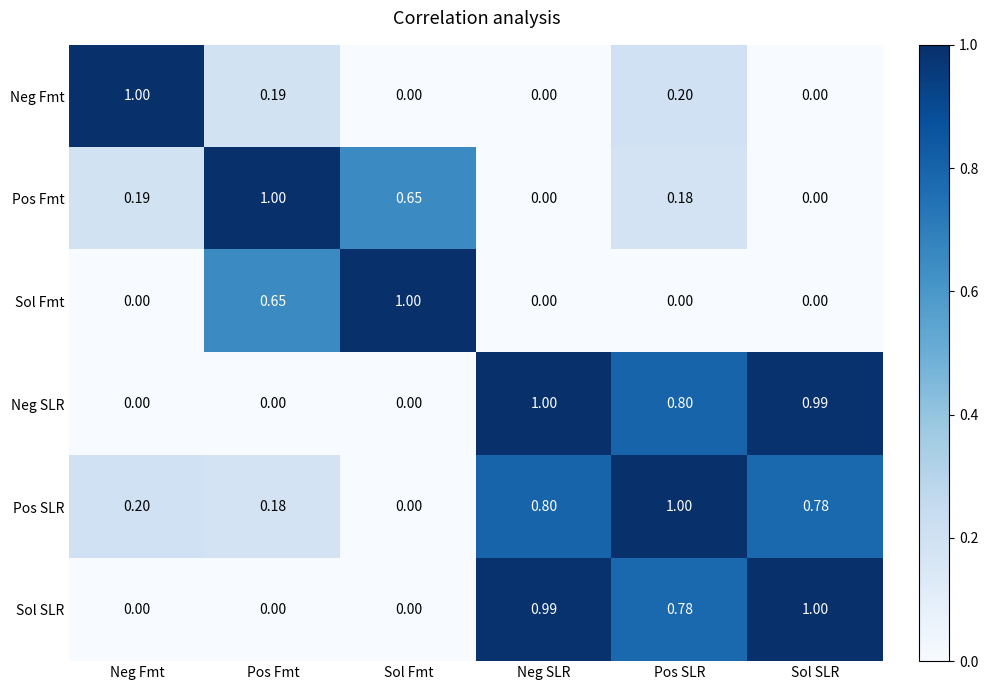

At which category is the sum across all series the highest?

Pos SLR